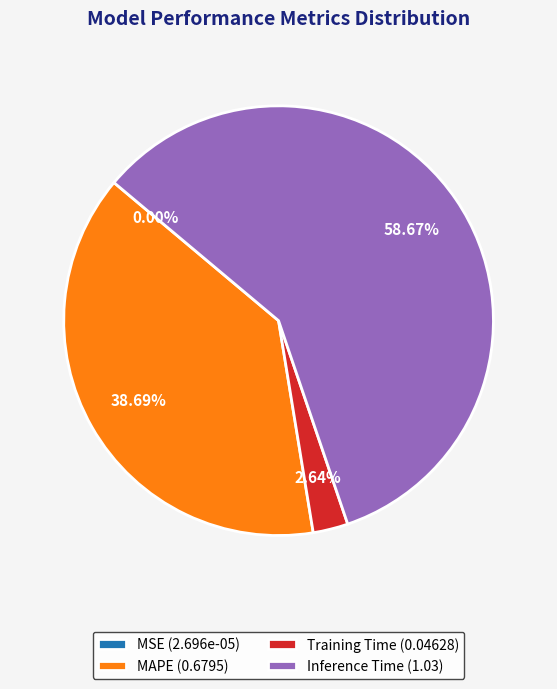

Is there any slice that represents more than half of the pie?

Yes